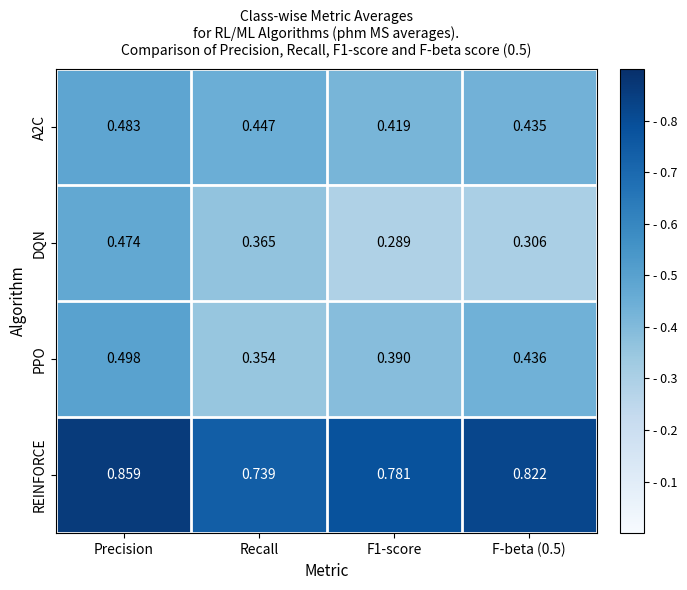

At which label is REINFORCE closest to 0?

Recall